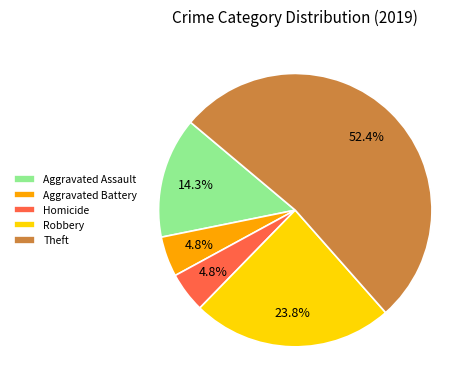

What percentage is NOT represented by Aggravated Battery?

95.2%